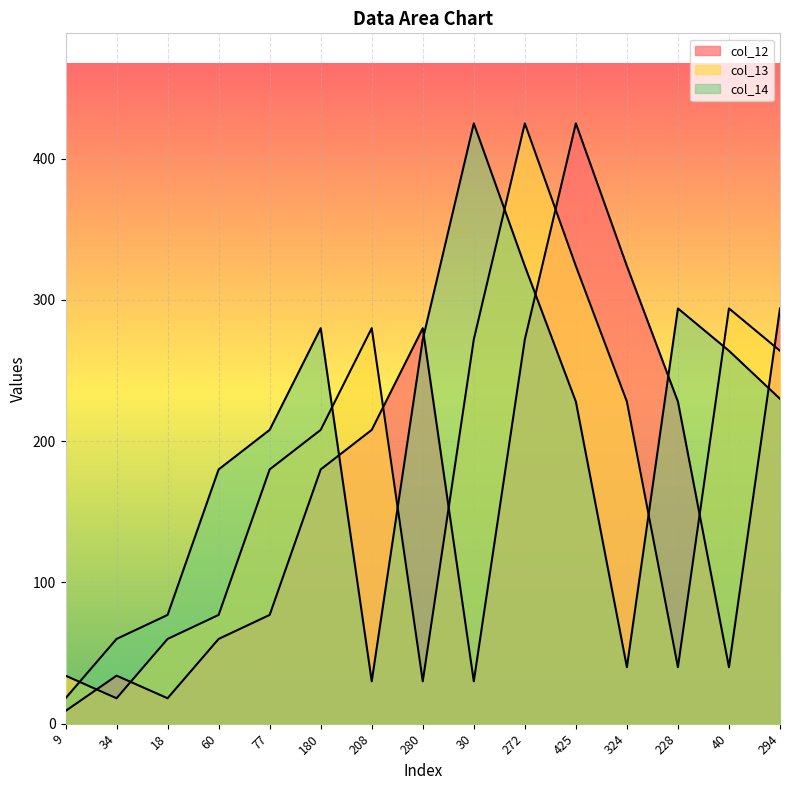

How many intersections are there between col_14 and col_12?

5